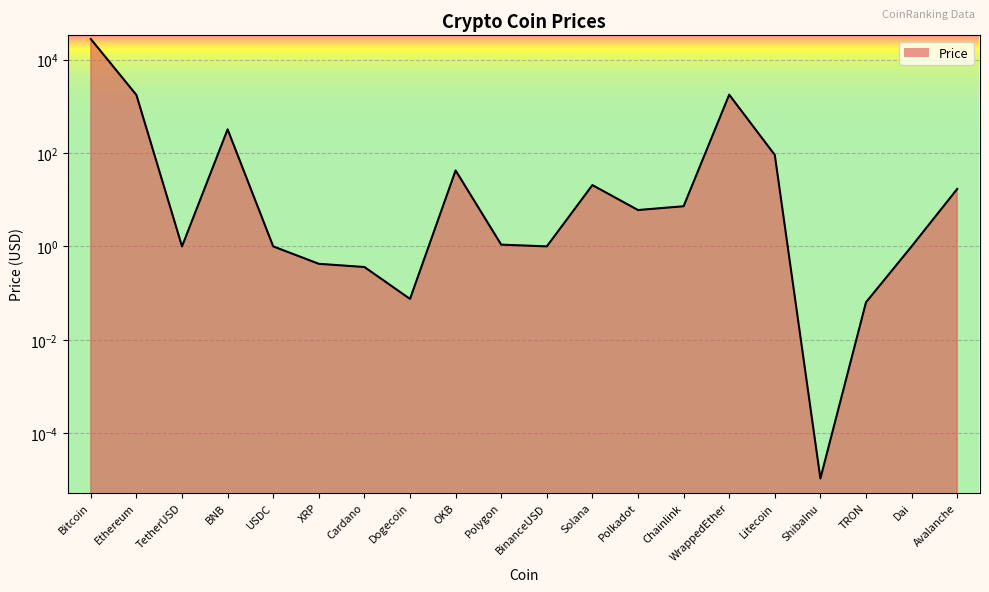

What is the approximate value at XRP?

0.4